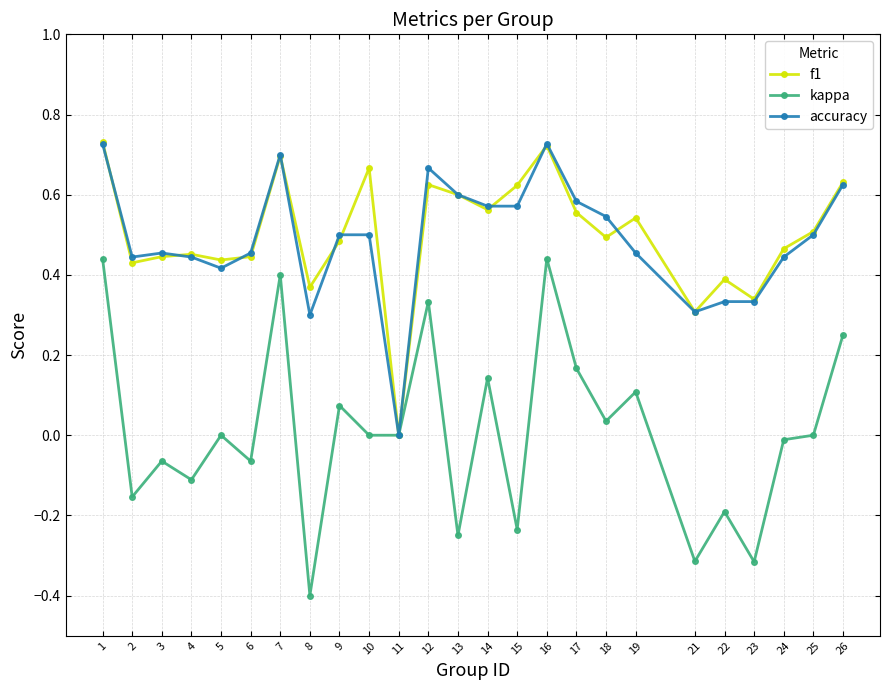

Between 9 and 26, which series saw the biggest shift?

kappa